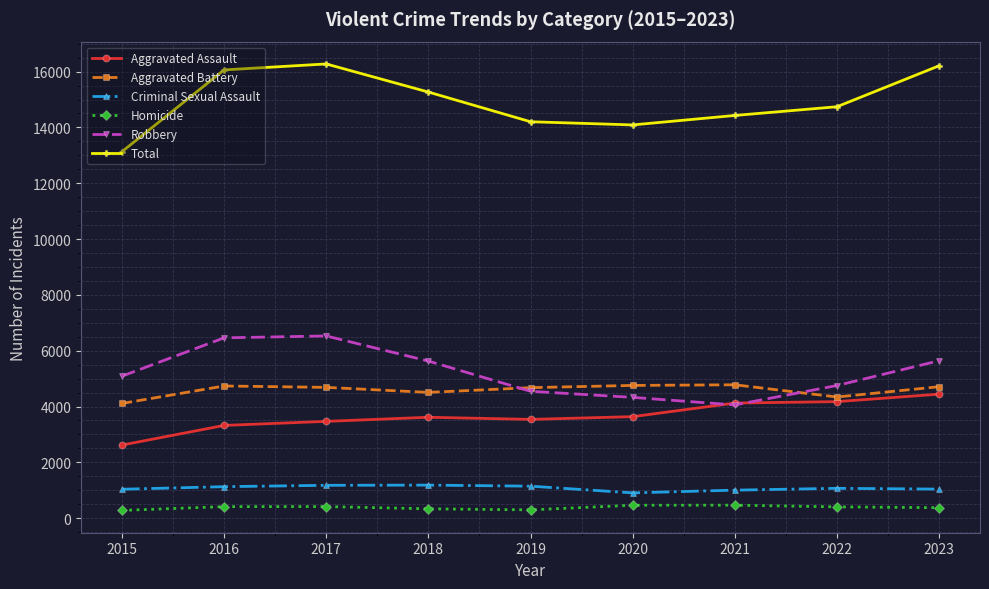

Which series has the largest total across all categories?

Total